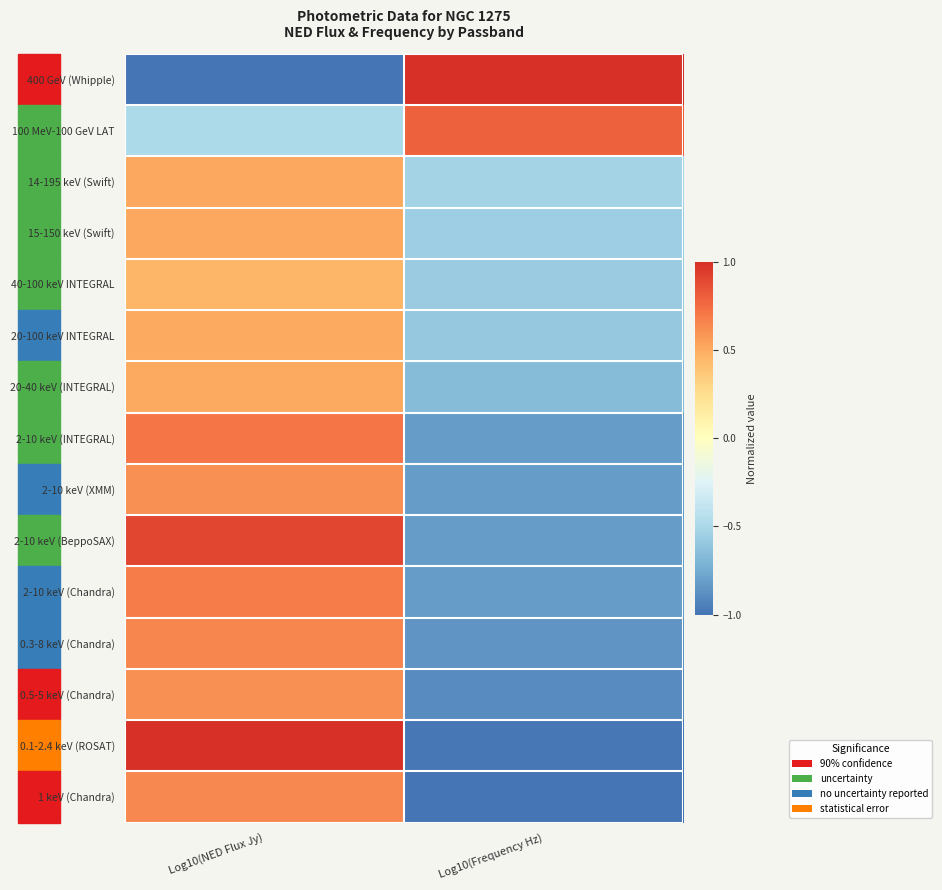

At which category does the chart reach its minimum across all series?

Log10(NED Flux Jy)